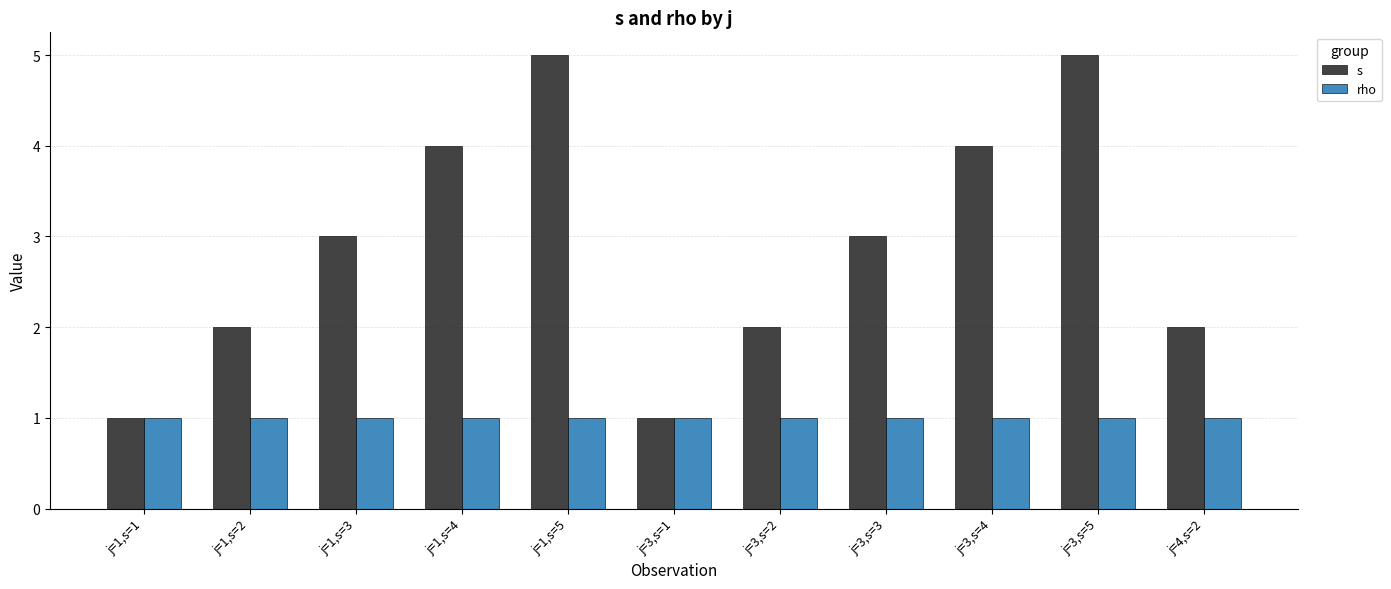

What position from the left is j=3,s=4?

9